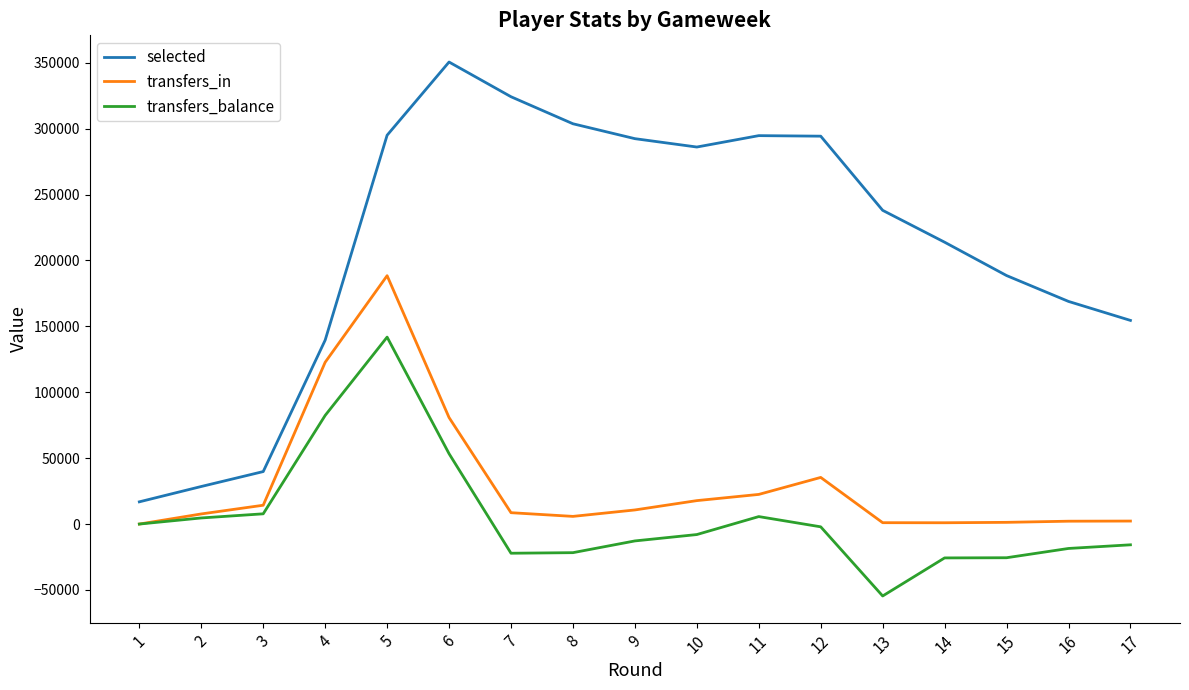

True or false: selected and transfers_in intersect in this chart.

False